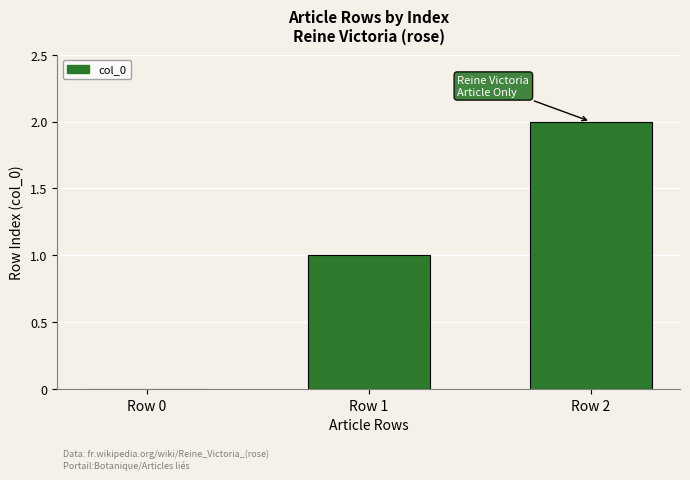

At which category does the chart reach its peak across all series?

Row 2